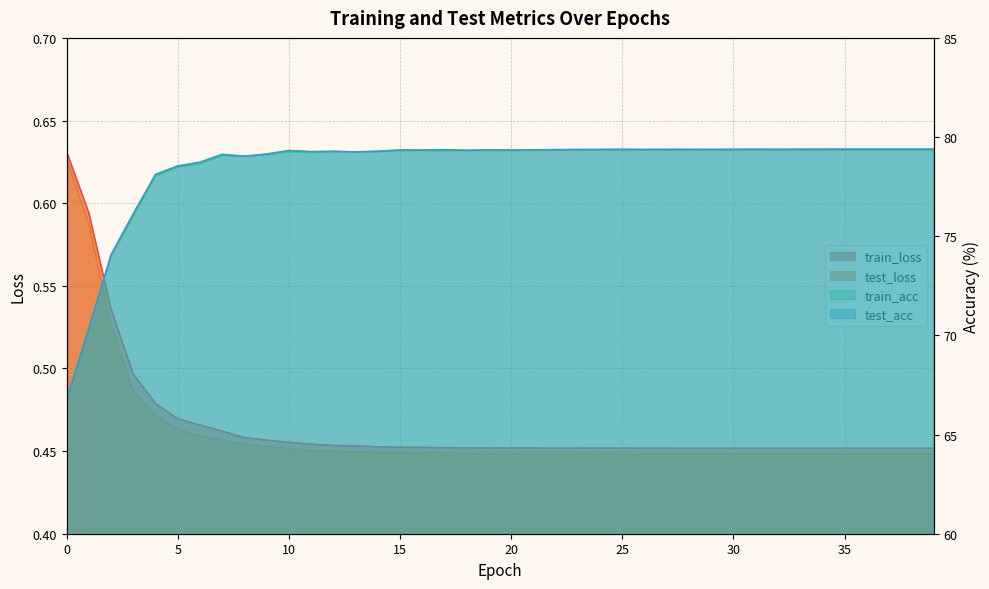

Between 28 and 13, which is larger?

13